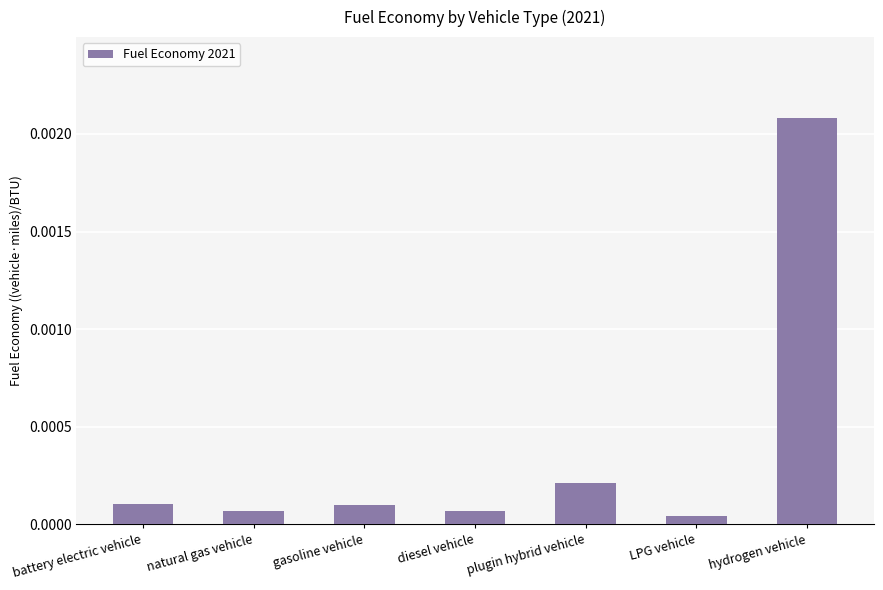

Which label corresponds to the largest value in the chart?

hydrogen vehicle